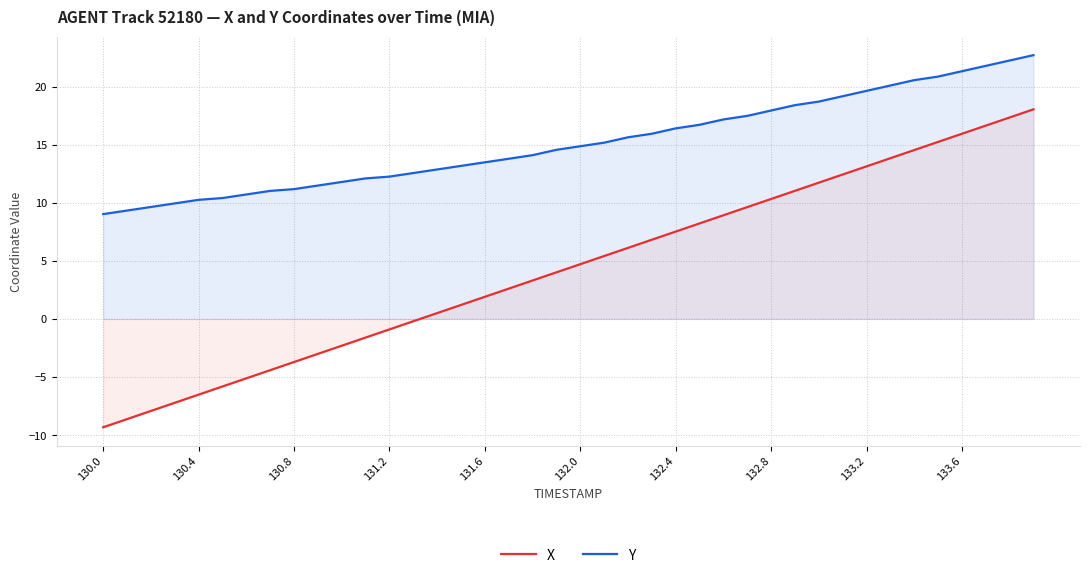

What is the total value across all series at 133.2?

32.8